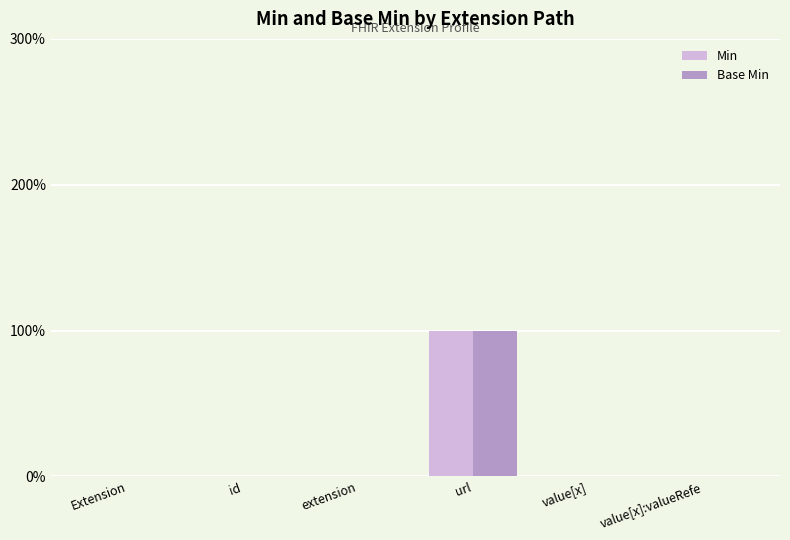

What are all the series names shown in the legend?

Min, Base Min